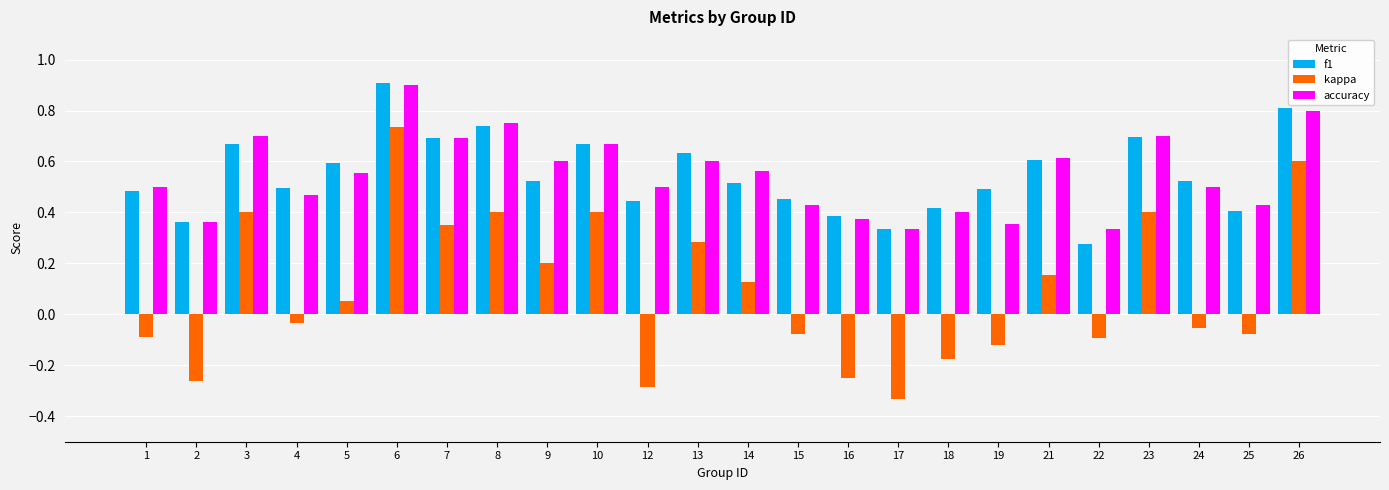

Where does the kappa series first go above 0?

3